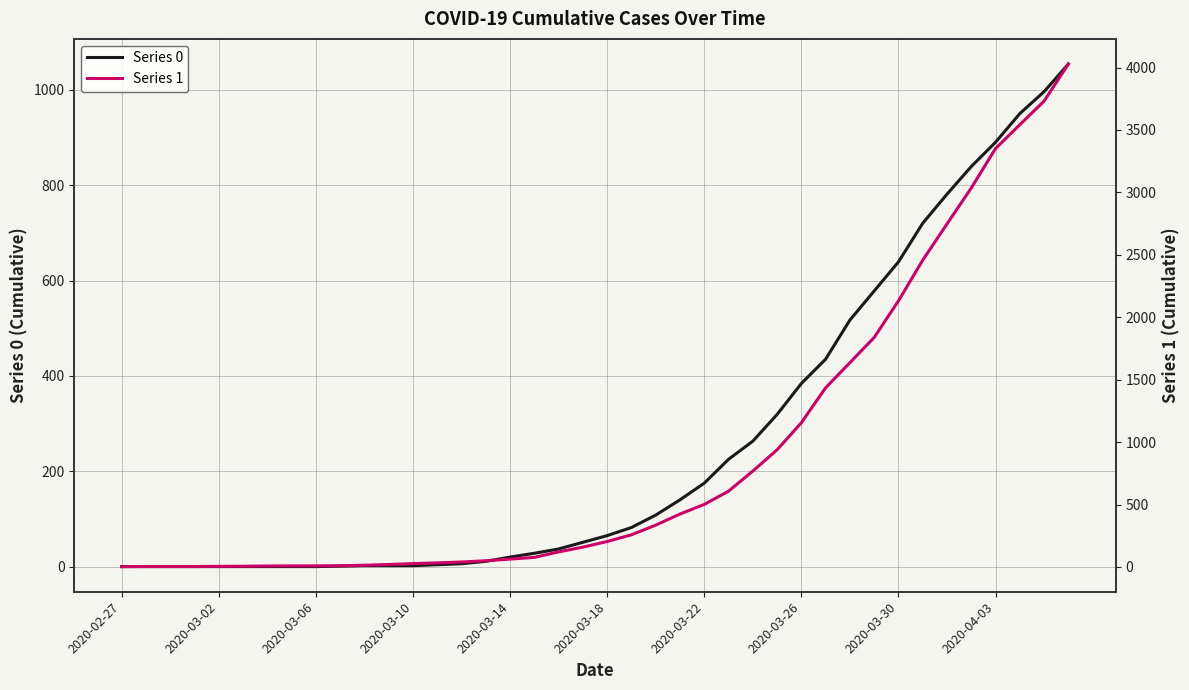

How many lines are shown in the chart?

2